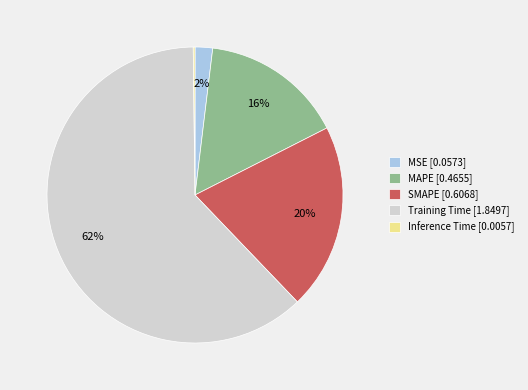

What is the largest slice in the pie chart?

Training Time